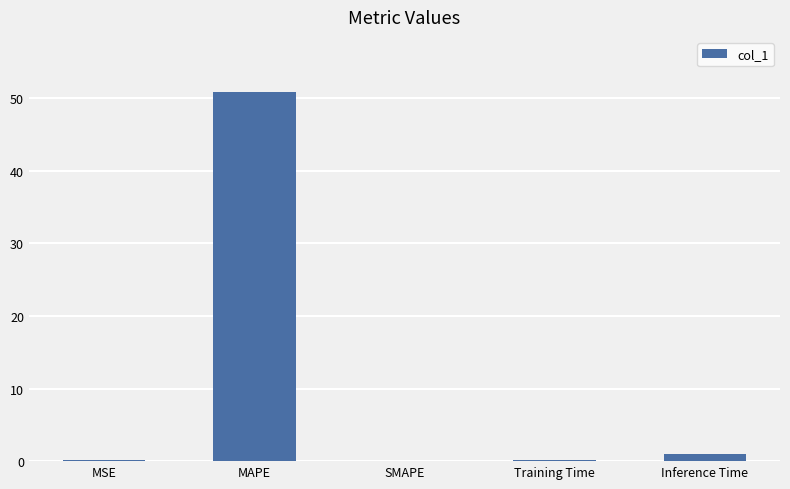

The value at MAPE is 50.8. True or false?

True